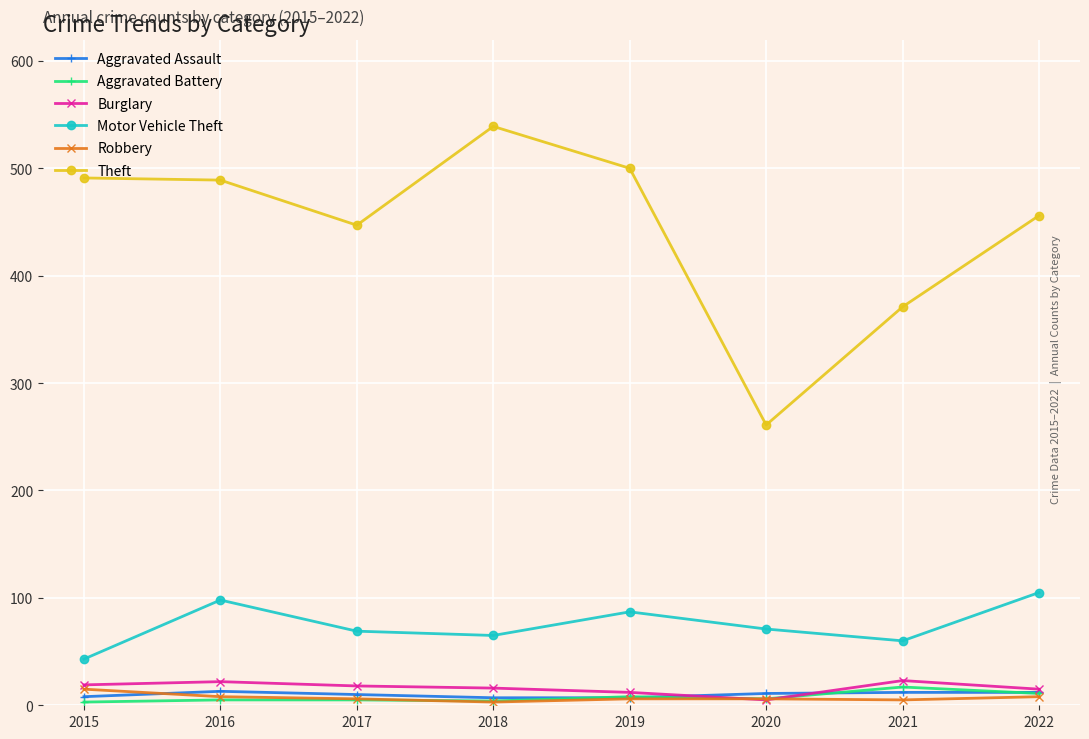

How many interior local peaks does the Motor Vehicle Theft series have?

2